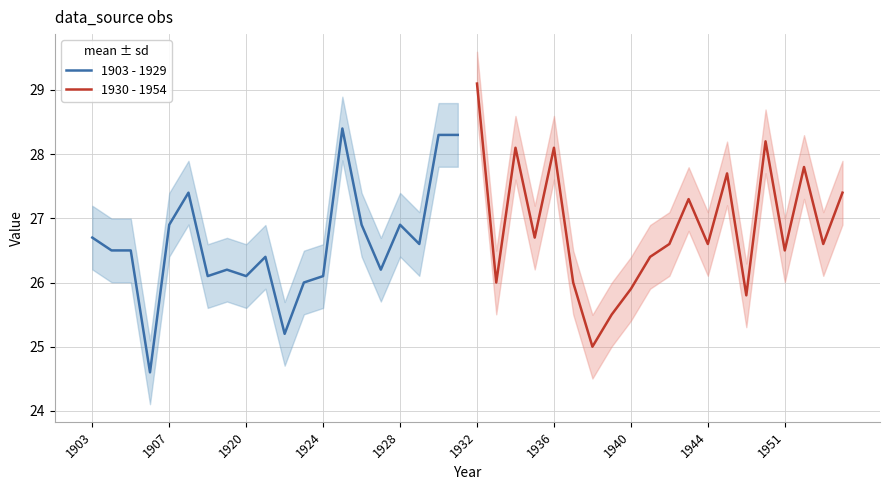

What is the maximum value for 1903 - 1929?

28.4